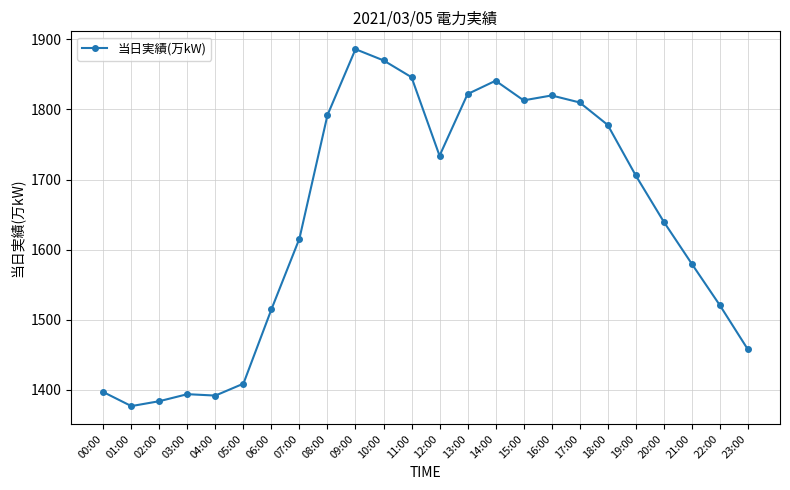

The value at 16:00 is 1820. True or false?

True